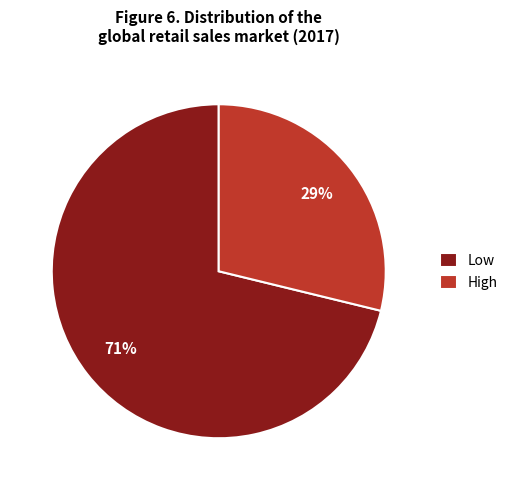

Between Low and High, which is larger?

Low